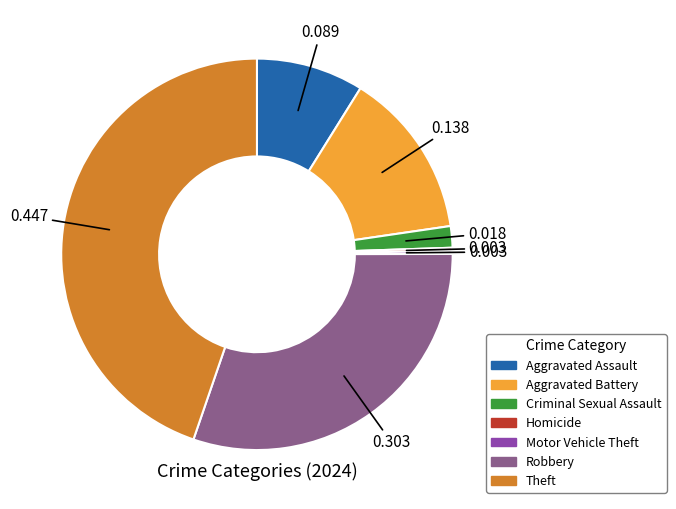

Is the sum of Theft and Aggravated Assault greater than half?

Yes